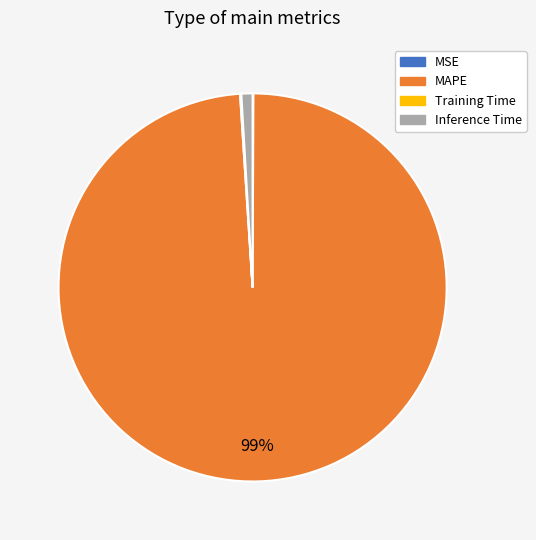

To the nearest percent, what is the difference between the largest and smallest slice percentages?

99%